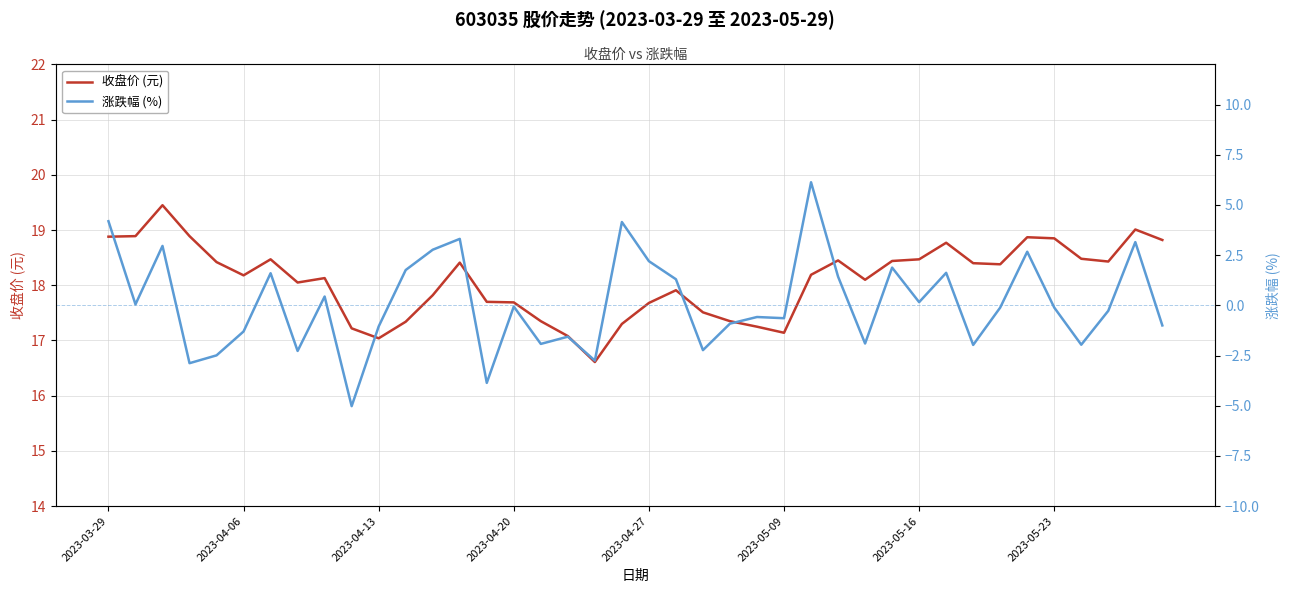

Which series has the largest range (max minus min)?

涨跌幅 (%)